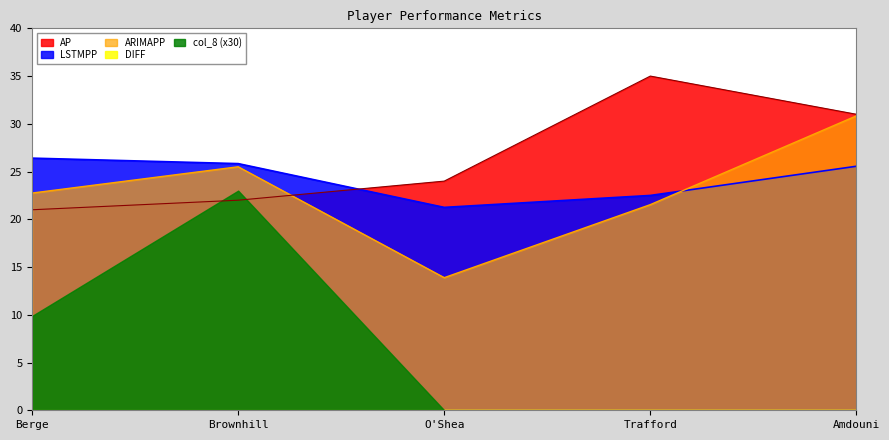

How many categories are shown in the chart?

5